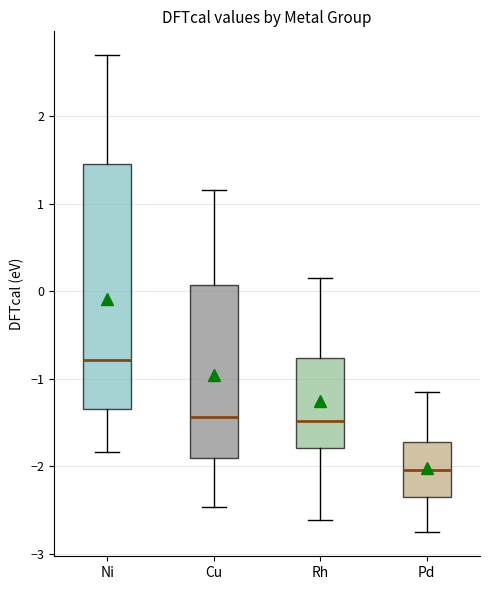

Reading left to right, read every box against the y-axis: the position of its median line, the range the box covers, and the ends of its whiskers. The values are not printed on the chart, so give them approximately, as read against the axis.

Ni: median -0.8, box -1.3 to 1.5, whiskers -1.8 to 2.7
Cu: median -1.4, box -1.9 to 0.1, whiskers -2.5 to 1.2
Rh: median -1.5, box -1.8 to -0.8, whiskers -2.6 to 0.2
Pd: median -2.0, box -2.3 to -1.7, whiskers -2.8 to -1.2